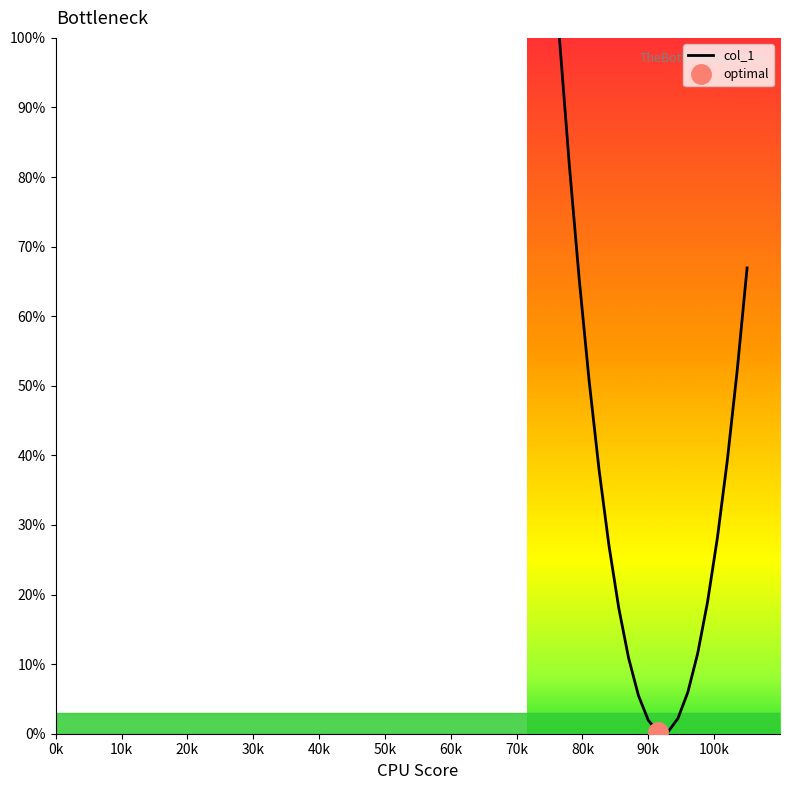

What is the value of the 9th point from the left?

5.5